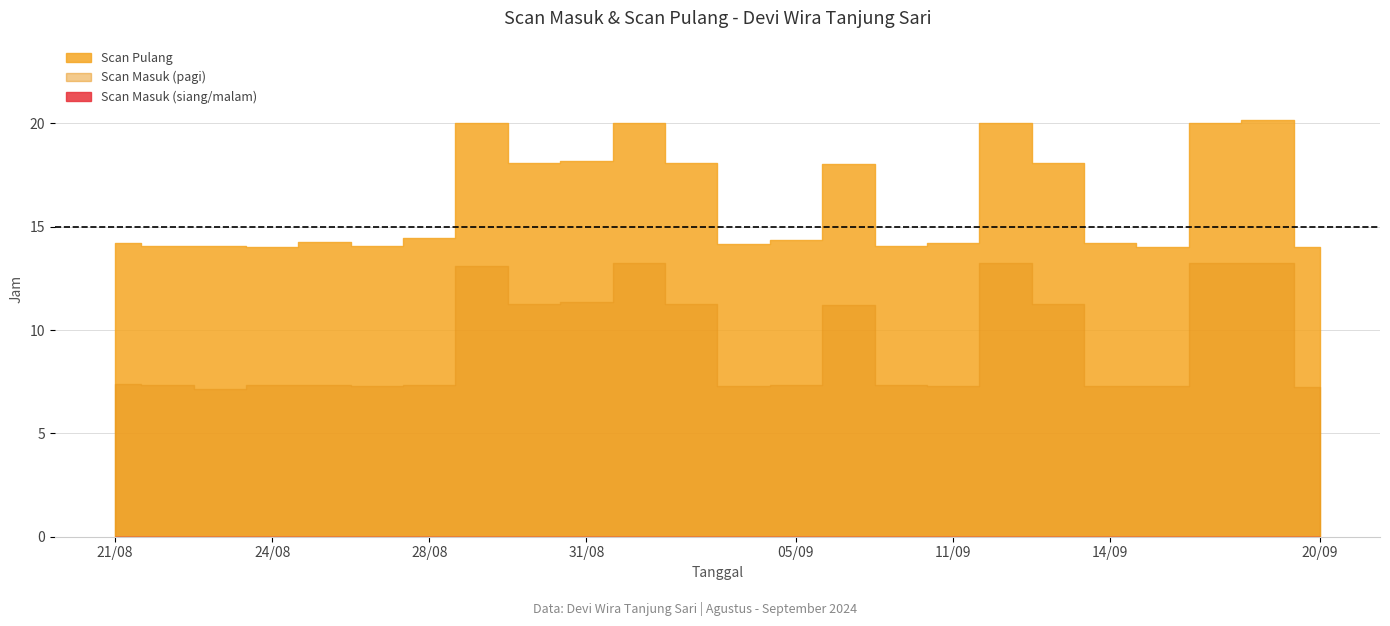

At which category is the sum across all series the highest?

19/09